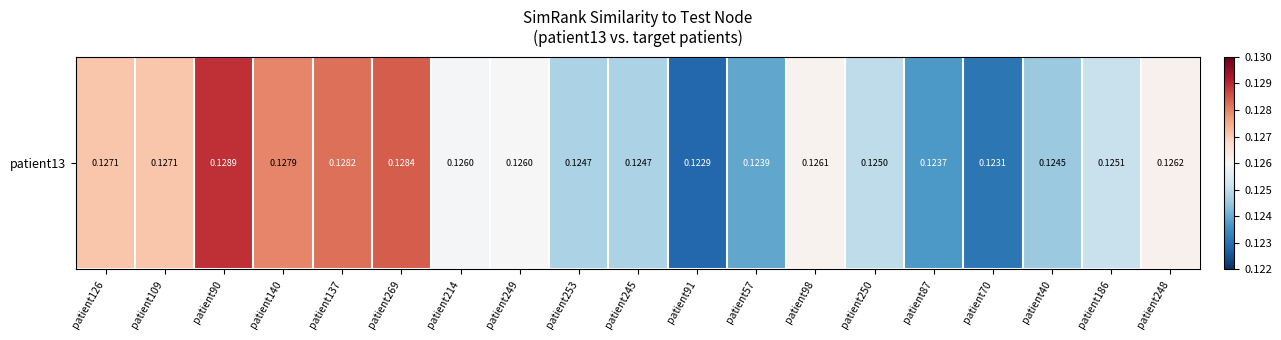

Rank the categories by value from highest to lowest.

patient90, patient269, patient137, patient140, patient126, patient109, patient248, patient98, patient249, patient214, patient186, patient250, patient253, patient245, patient40, patient57, patient87, patient70, patient91